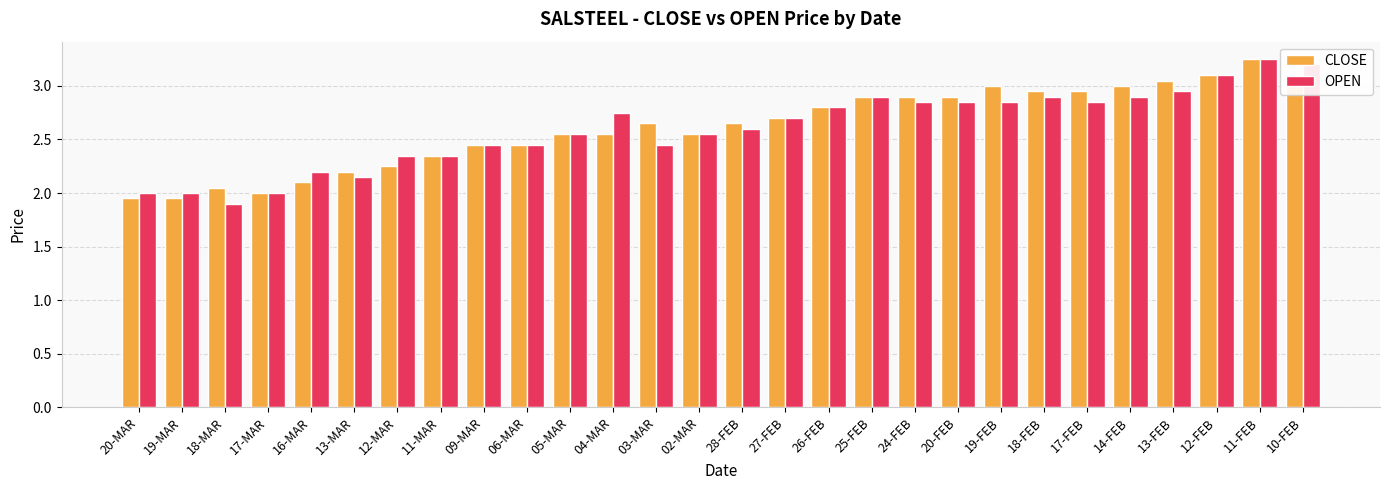

Between 12-MAR and 17-FEB, which series saw the biggest shift?

CLOSE